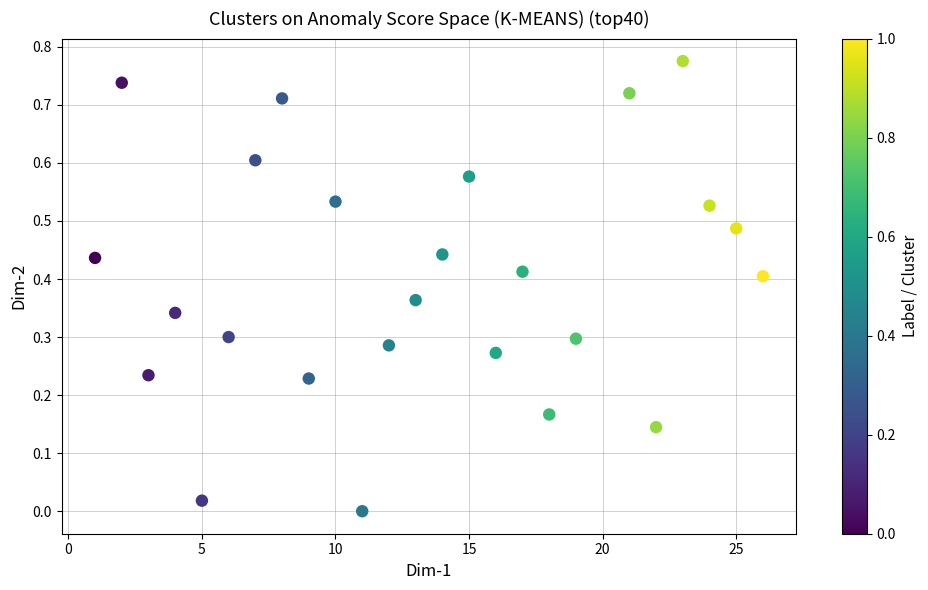

What is the range of X values (max minus min)?

25.0